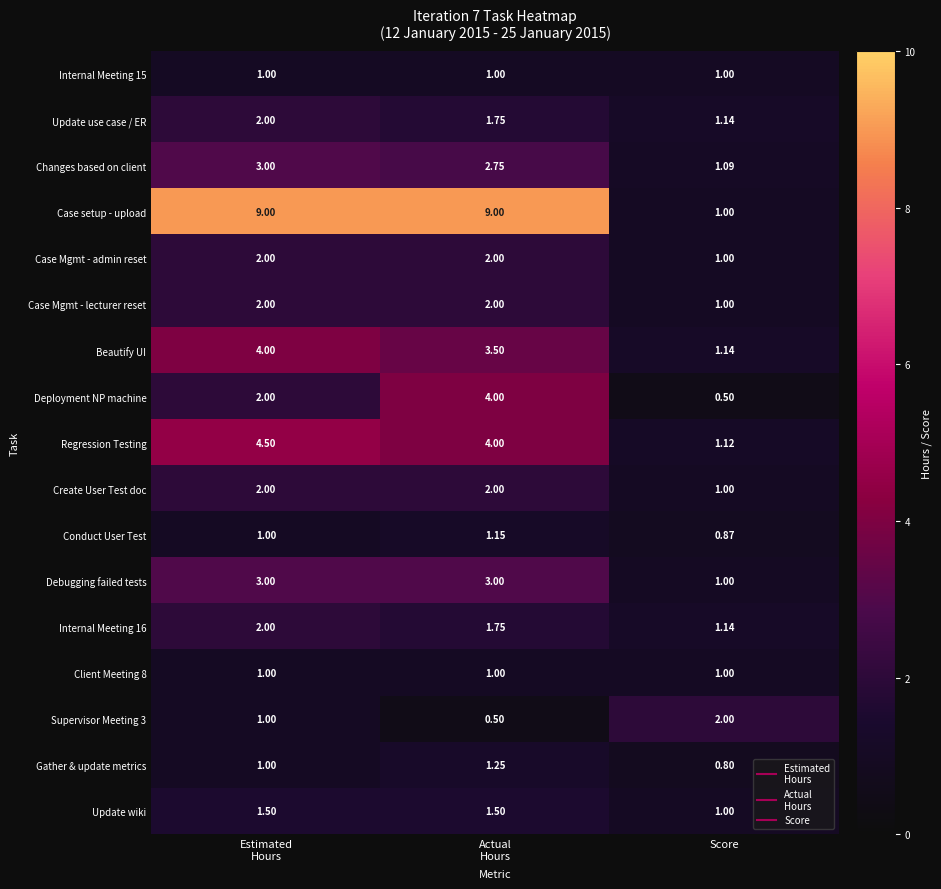

Which series has the largest total across all categories?

Case setup - upload